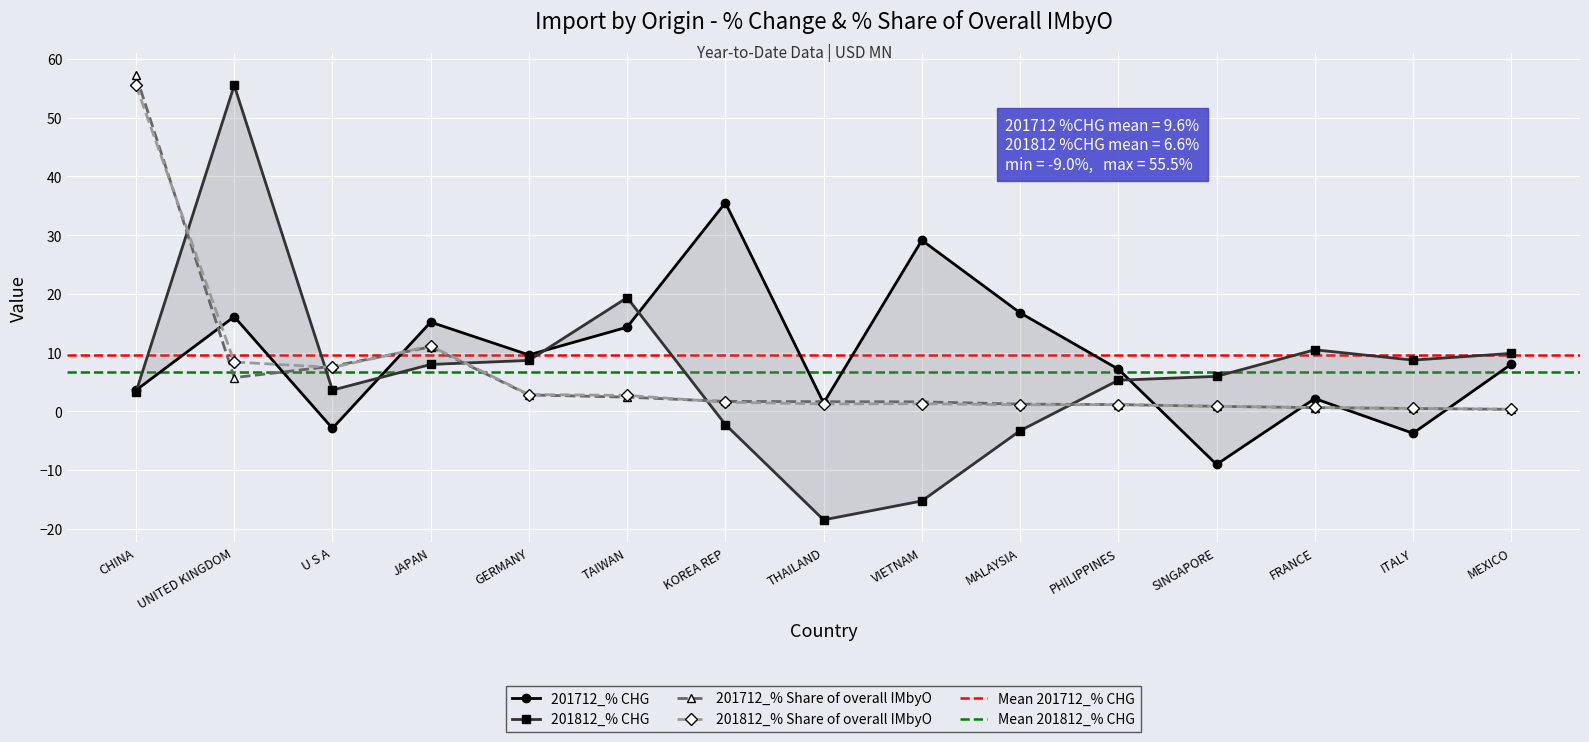

At which category does 201712_% CHG reach its first local valley?

U S A